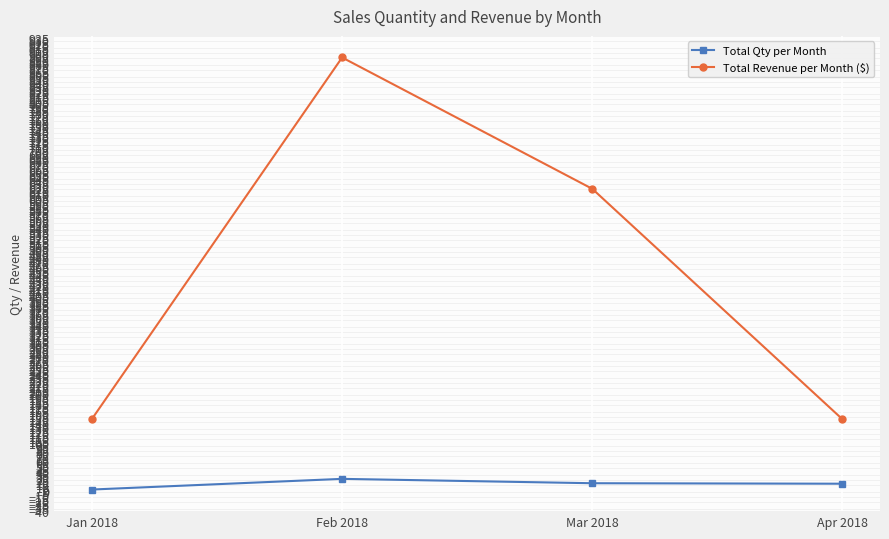

At which category is the sum across all series the highest?

Feb 2018